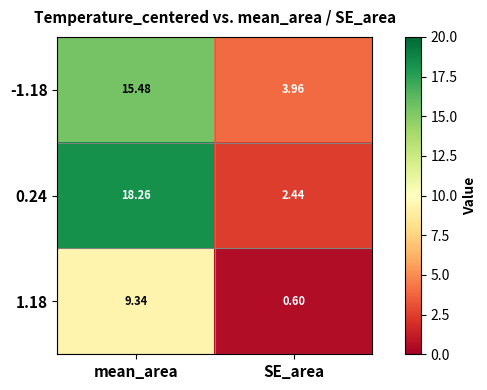

Is the value of 1.18 at SE_area greater than the value of 0.24 at SE_area?

No